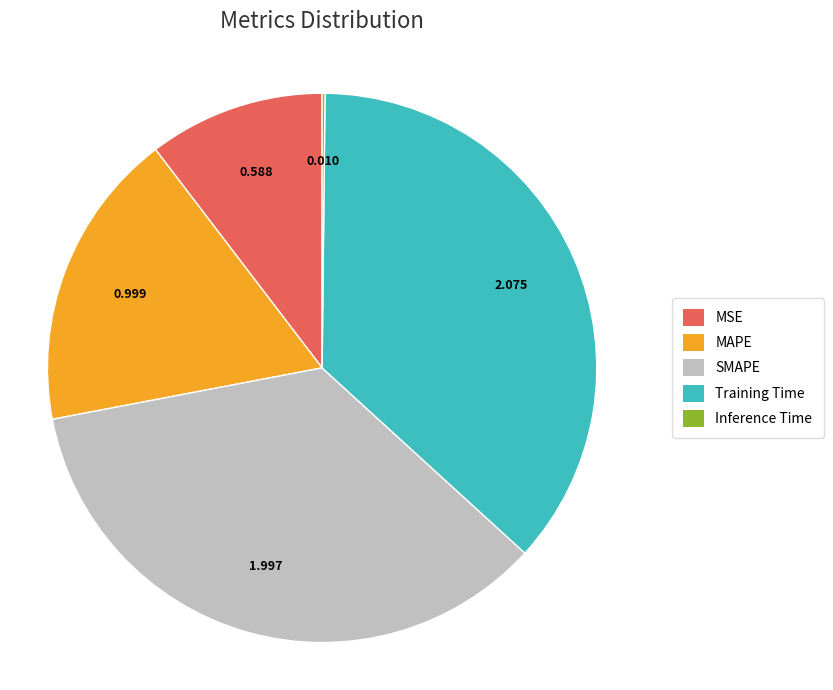

Which category has the biggest portion of the pie?

Training Time